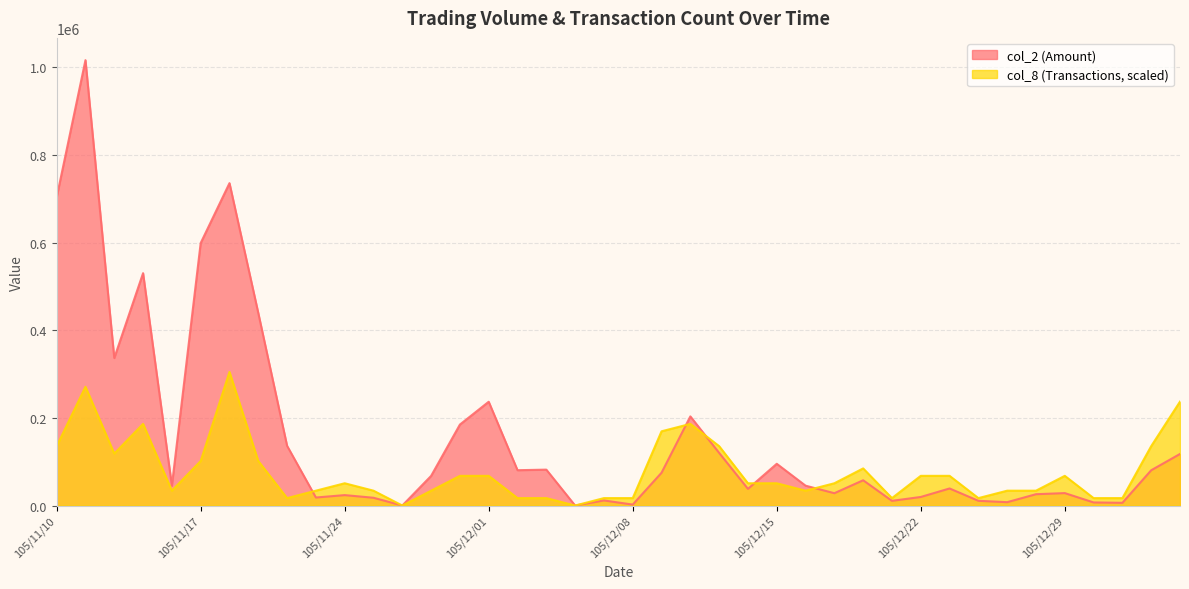

In col_2, how many points are lower than both neighbors (excluding endpoints)?

12